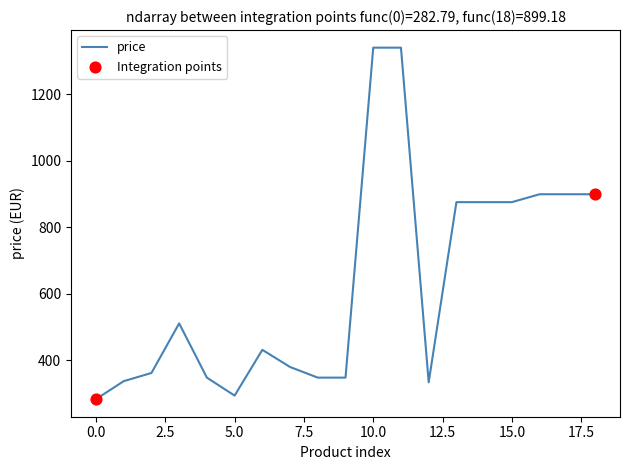

What is the maximum value shown in the chart?

1340.2